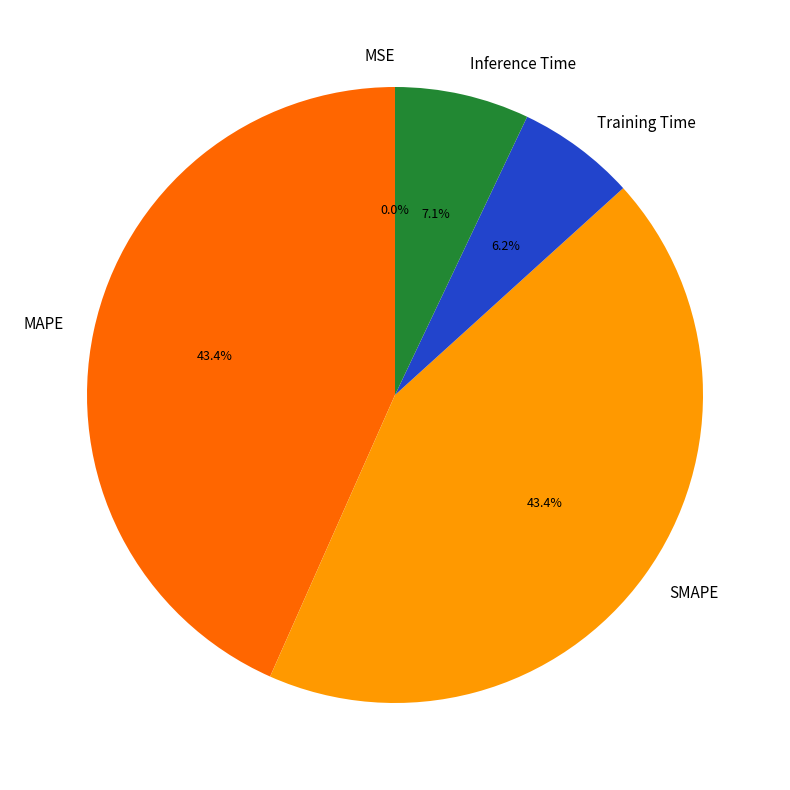

How much of the chart is everything except Inference Time?

92.9%